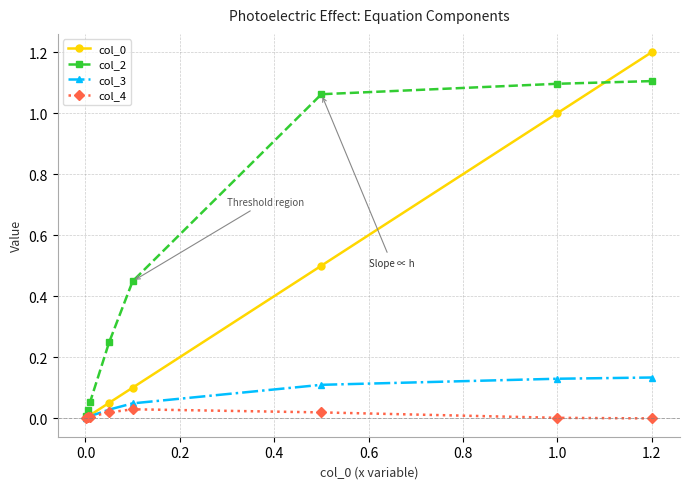

True or false: col_2 has more than 1 points higher than both neighbors.

False